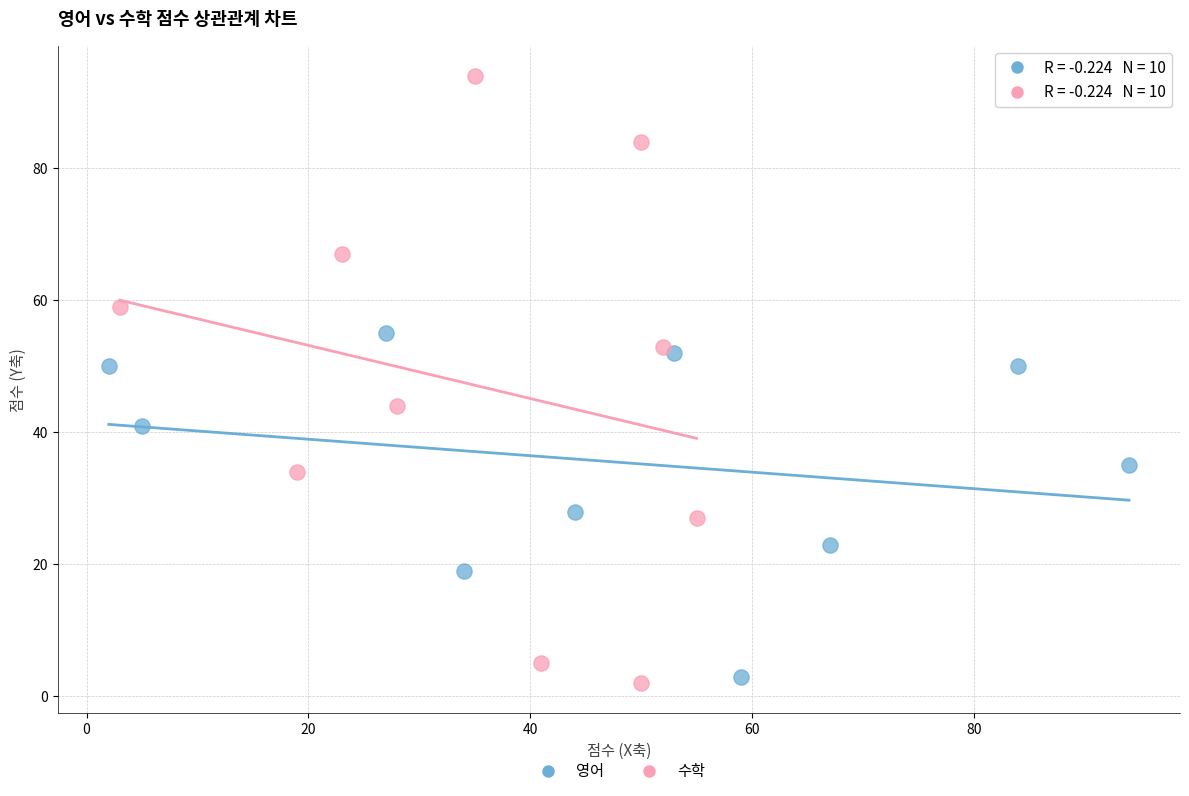

Which series contains the highest Y value?

수학